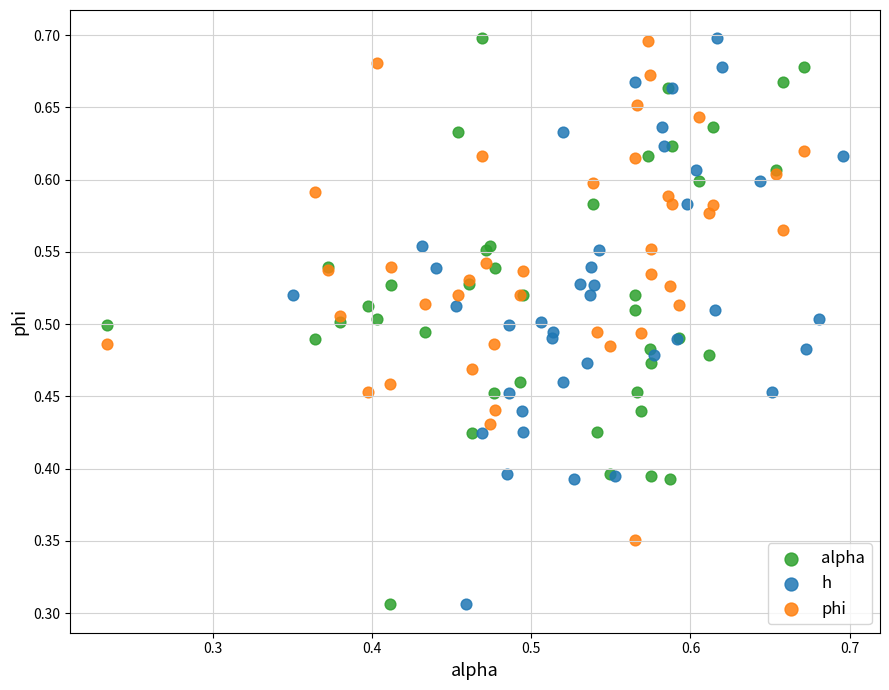

What are all the series names shown in the legend?

alpha, h, phi